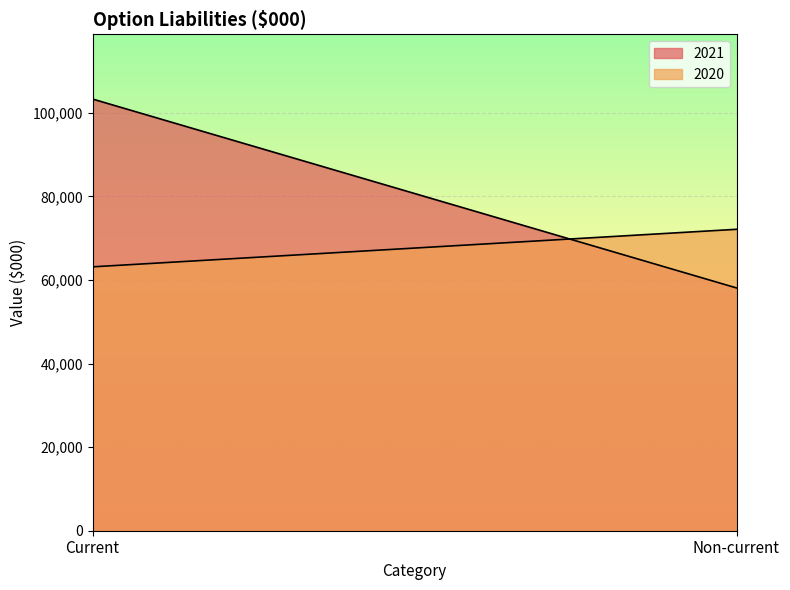

Is the value of 2020 at Current greater than the value of 2021 at Current?

No